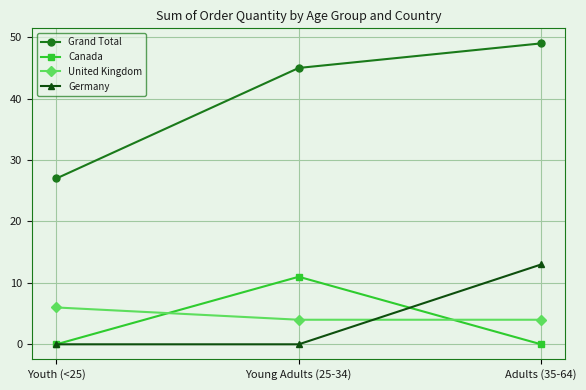

Reading left to right, list all the values displayed in this chart.

Grand Total: 27	45	49
Canada: 0	11	0
United Kingdom: 6	4	4
Germany: 0	0	13